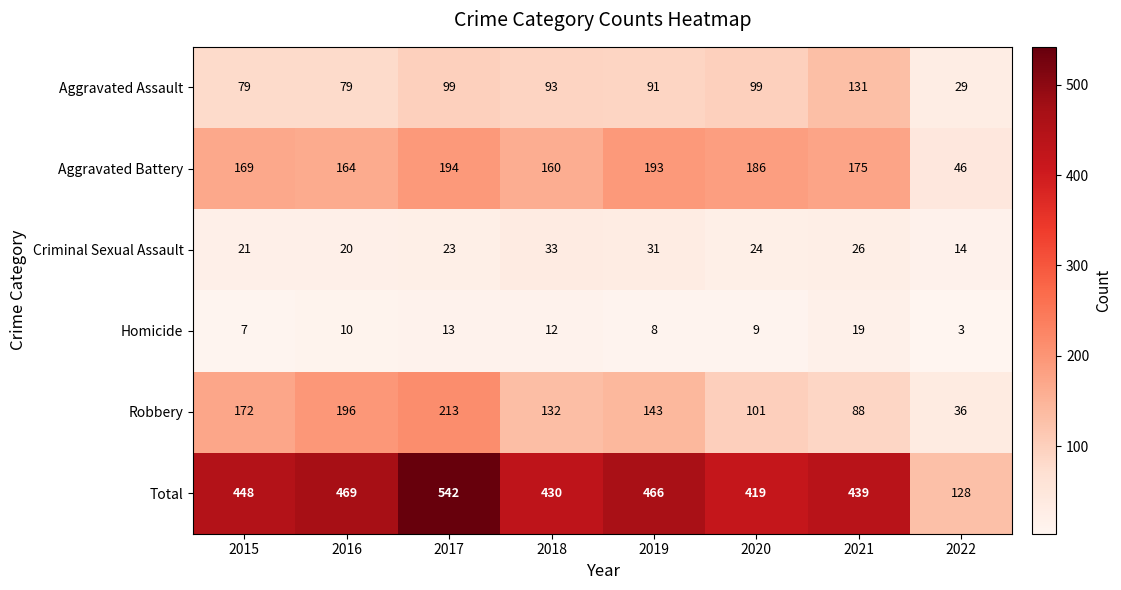

Which series has the largest total across all categories?

Total